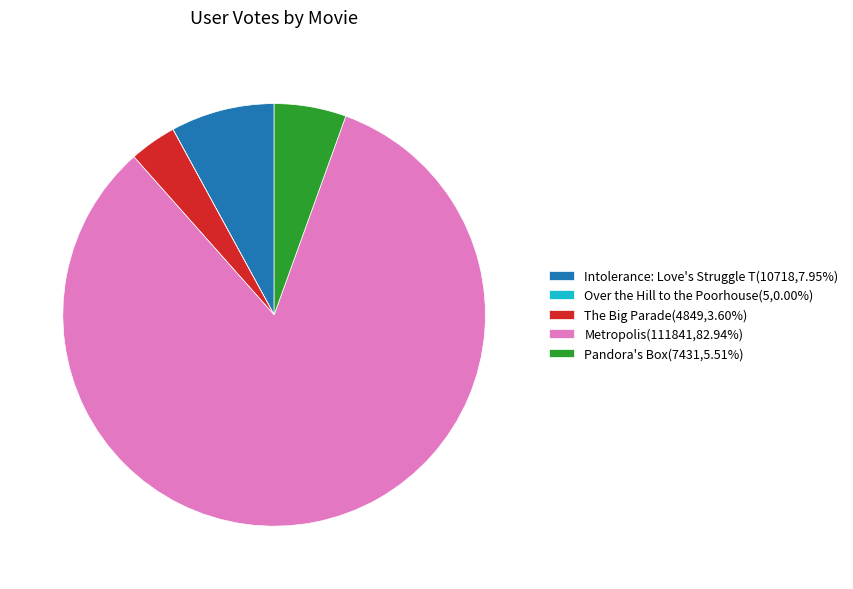

Is the sum of Metropolis(111841,82.94%) and Pandora's Box(7431,5.51%) greater than half?

Yes